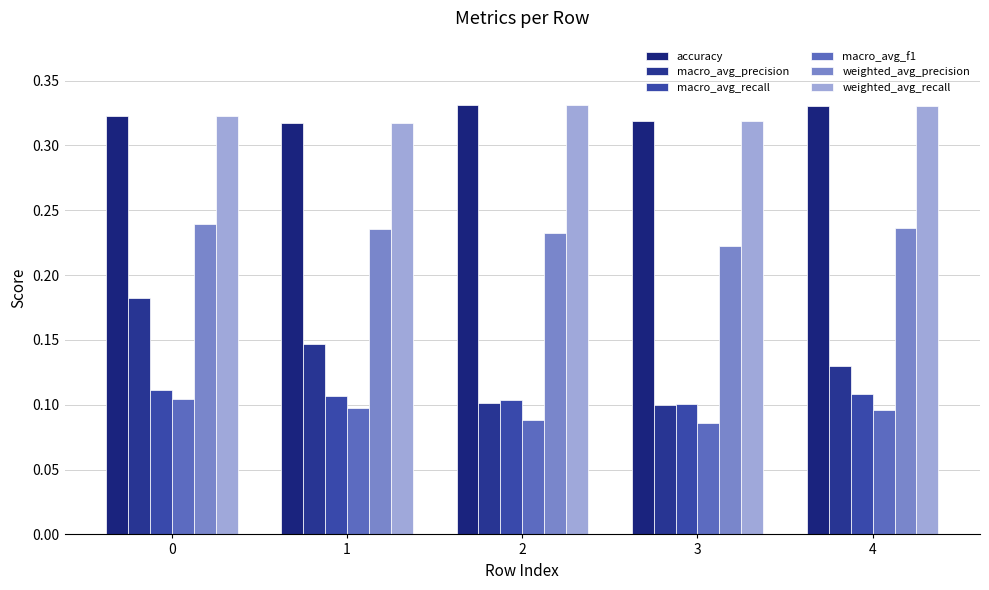

How many weighted_avg_precision values are between 0 and 1?

5